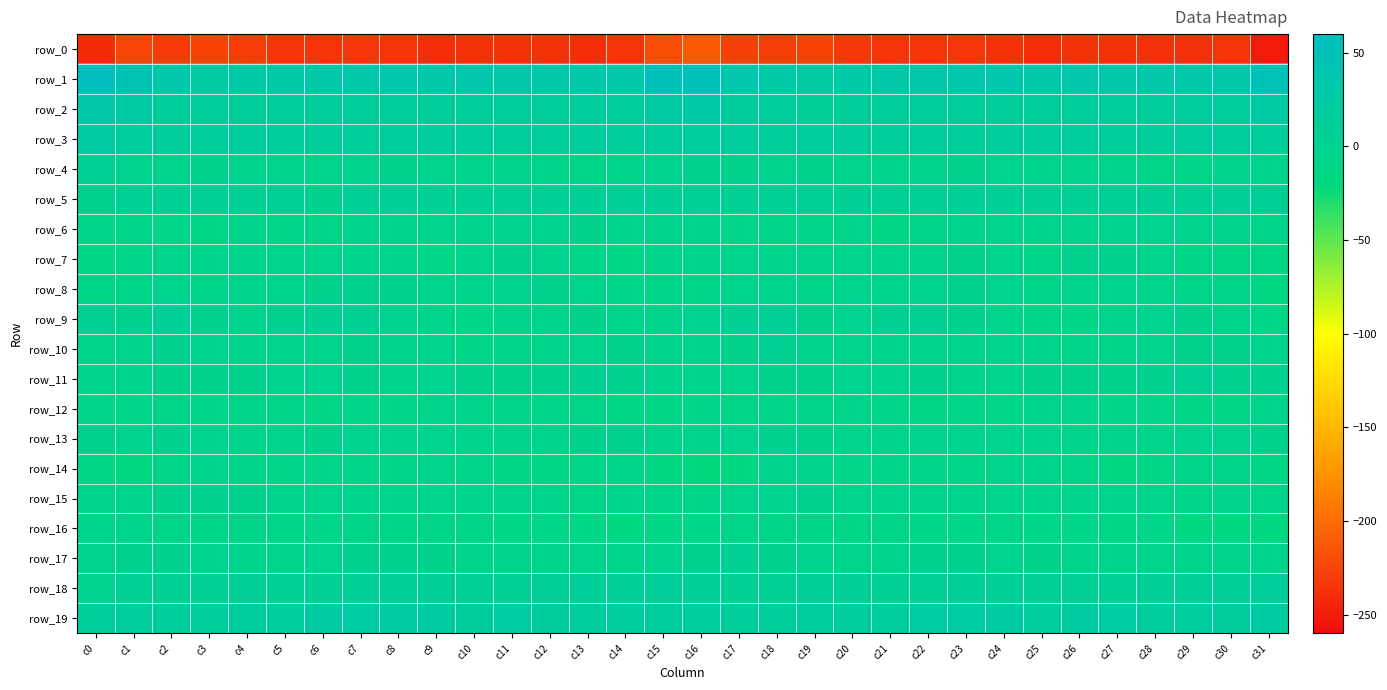

Between c0 and c14, which series saw the biggest shift?

row_1